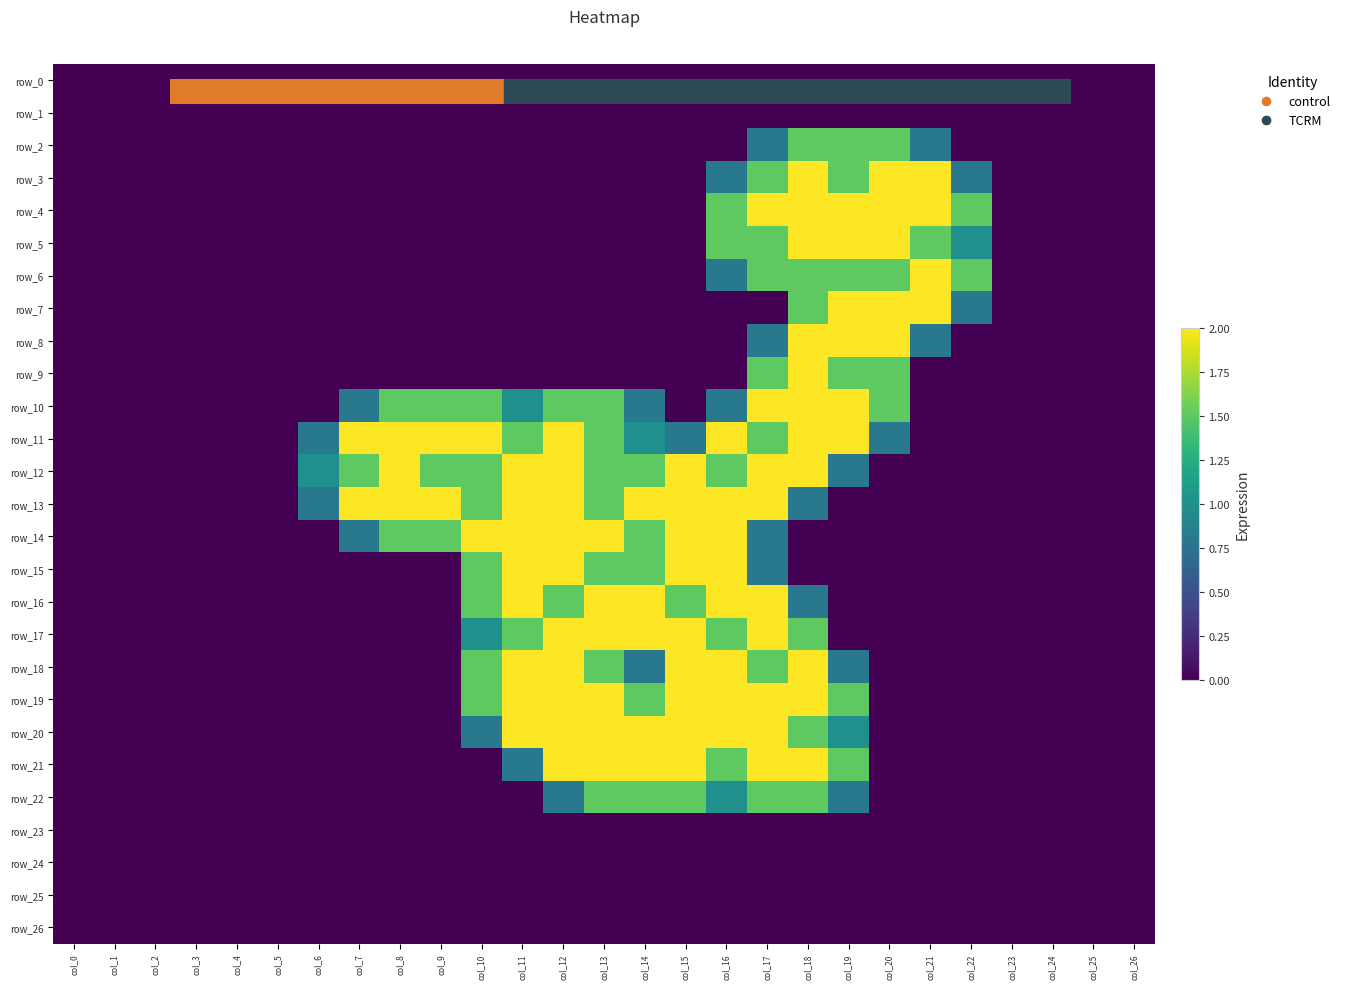

At how many categories does at least one series exceed 0?

17